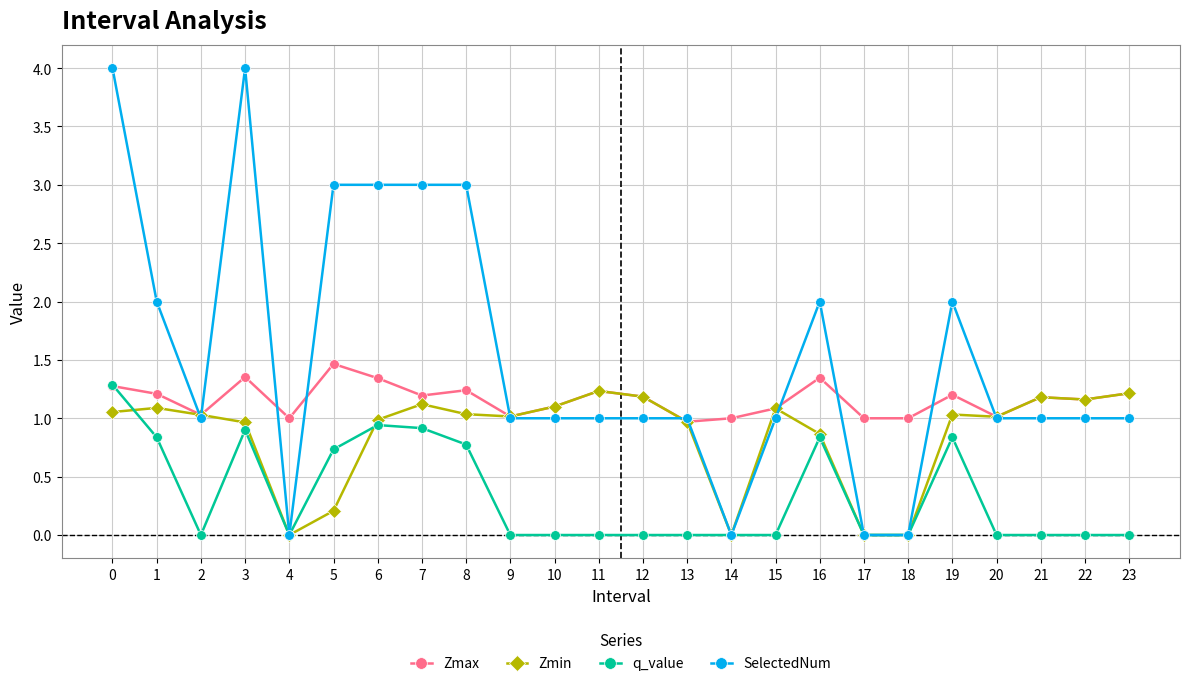

What is the average value of the SelectedNum series?

1.5